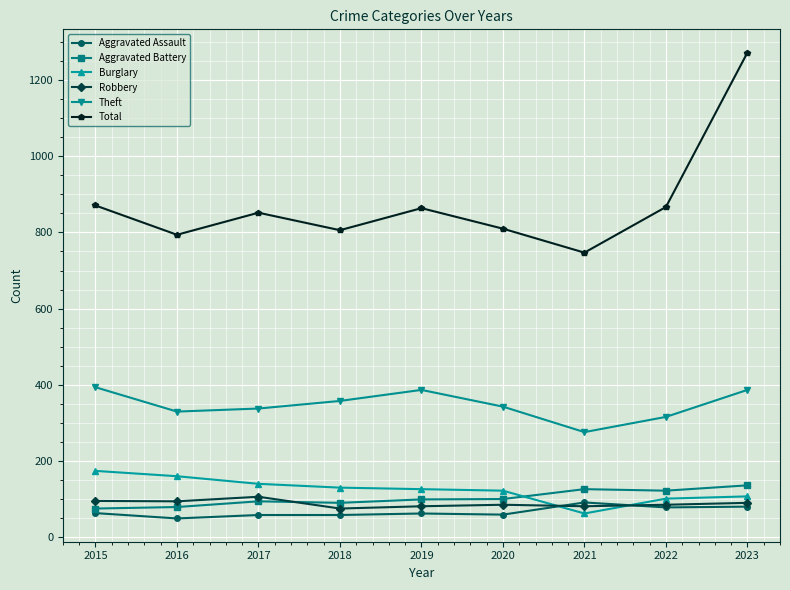

What is the value of the Total point at the 2nd from the left?

794